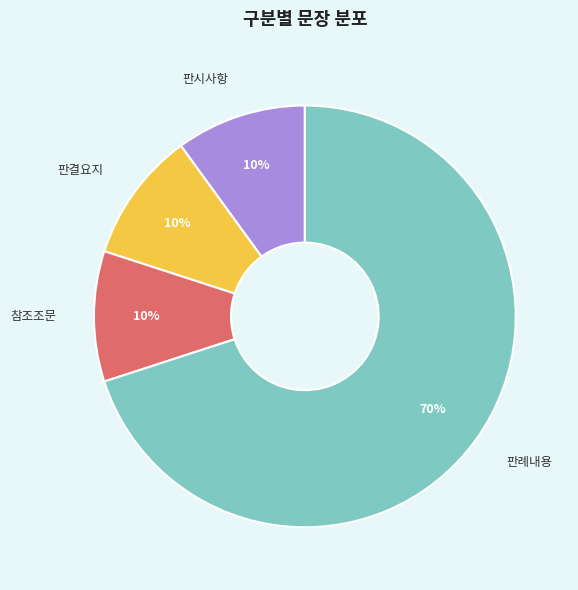

Count the number of slices in the pie.

4